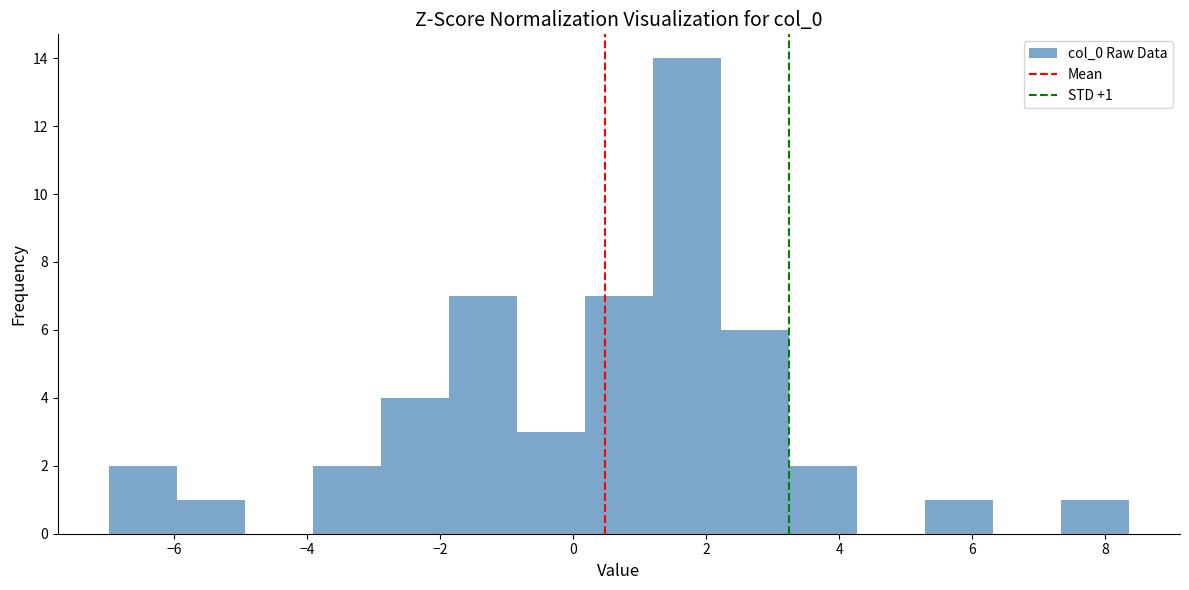

Which range on the x-axis has the tallest bar?

1.2 to 2.2